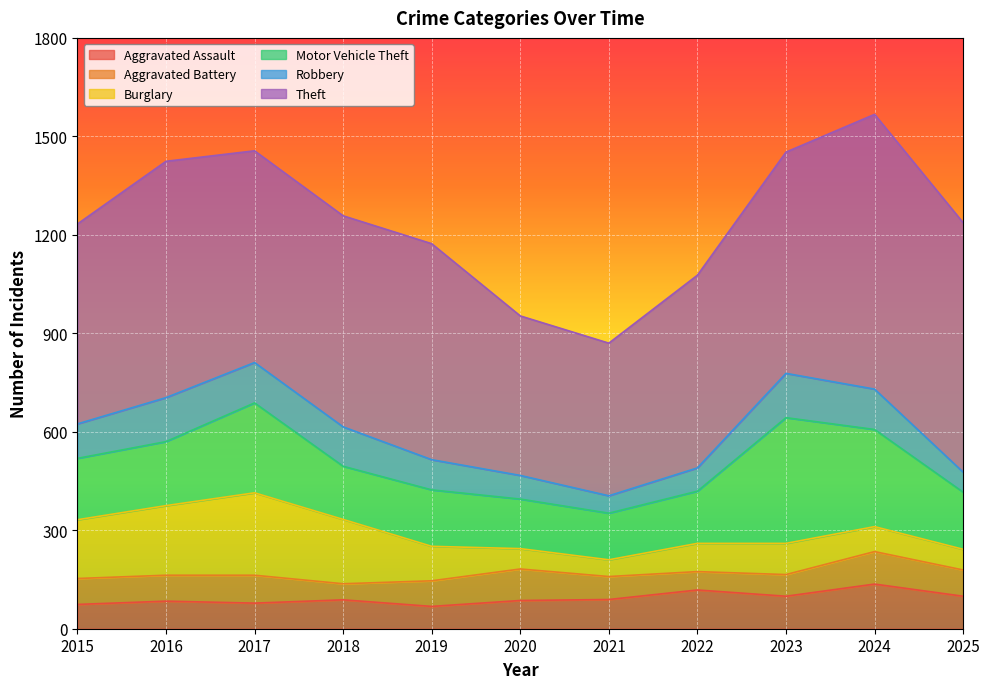

What is the approximate value of Motor Vehicle Theft at 2023, to the nearest 10?

380